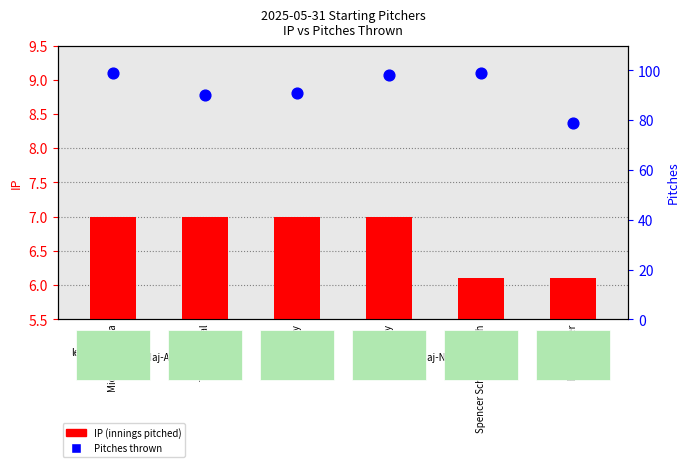

What are all the series names shown in the legend?

IP (innings pitched), Pitches thrown